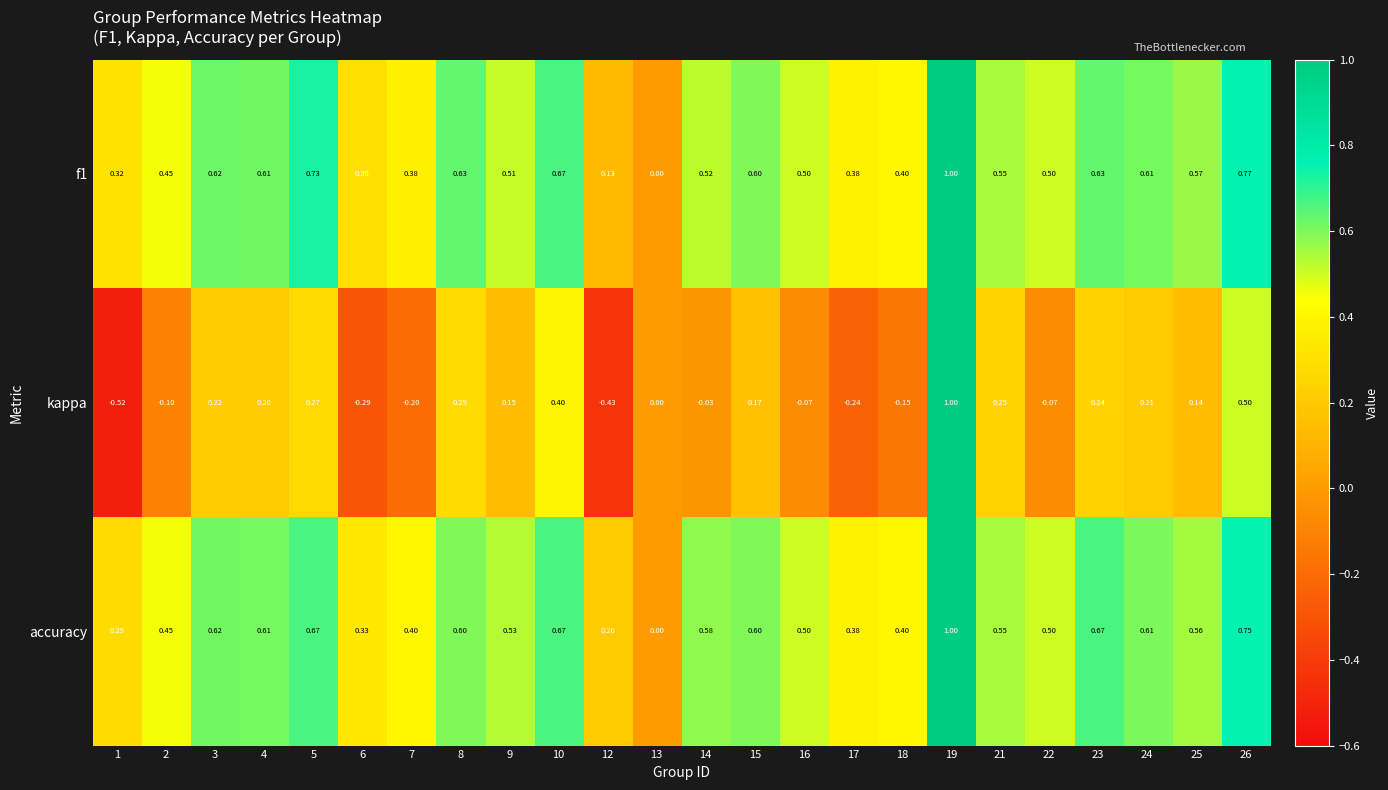

Is the value of kappa at 21 greater than the value of accuracy at 25?

No